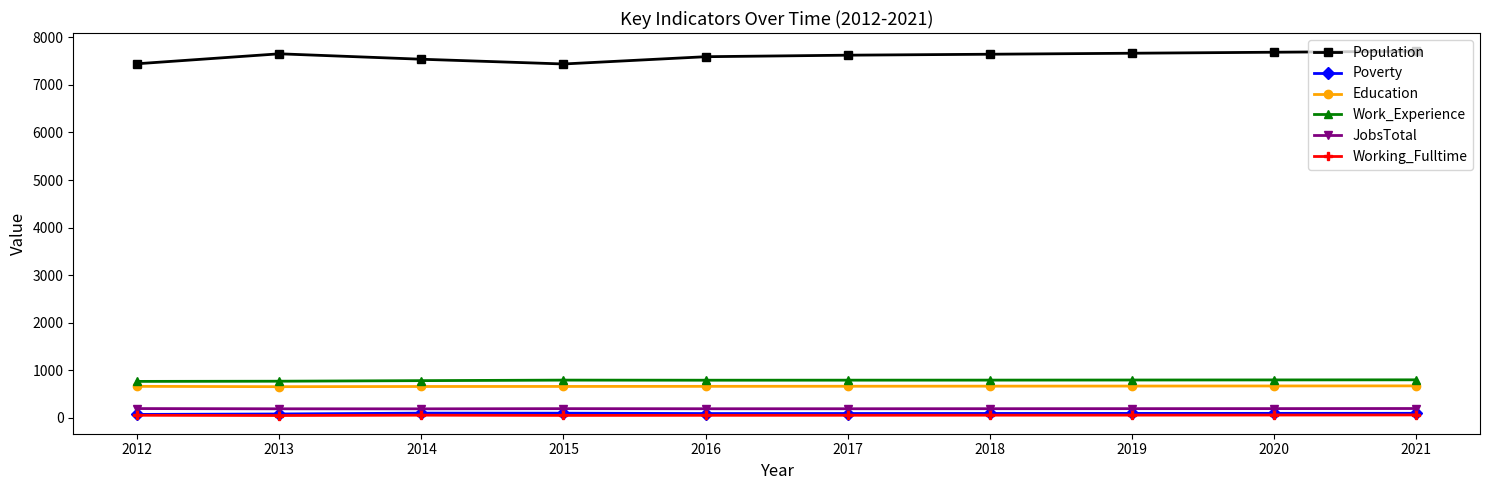

What are all the series names shown in the legend?

Population, Poverty, Education, Work_Experience, JobsTotal, Working_Fulltime